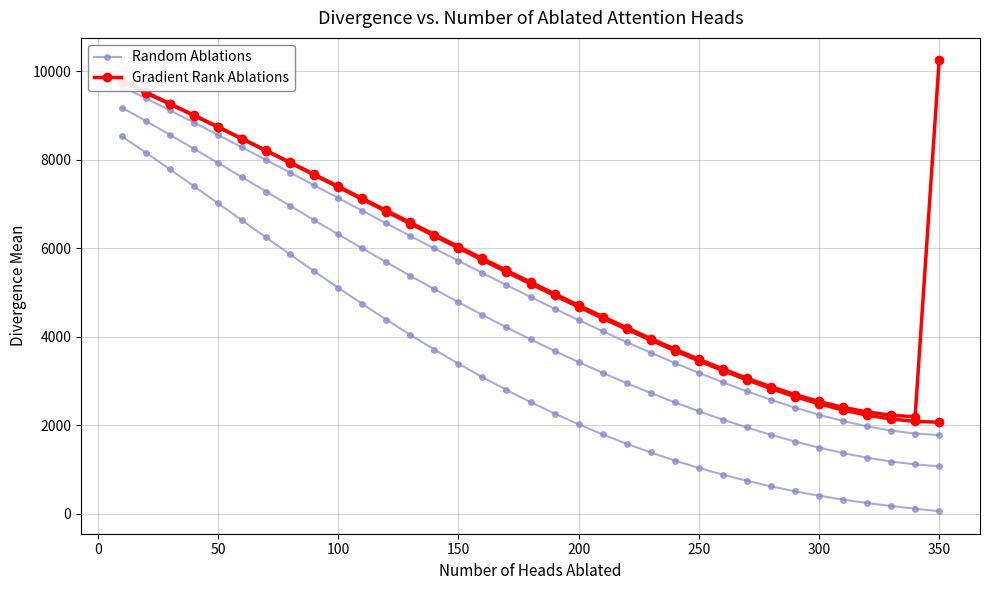

Which series has the largest range (max minus min)?

Gradient Rank Ablations